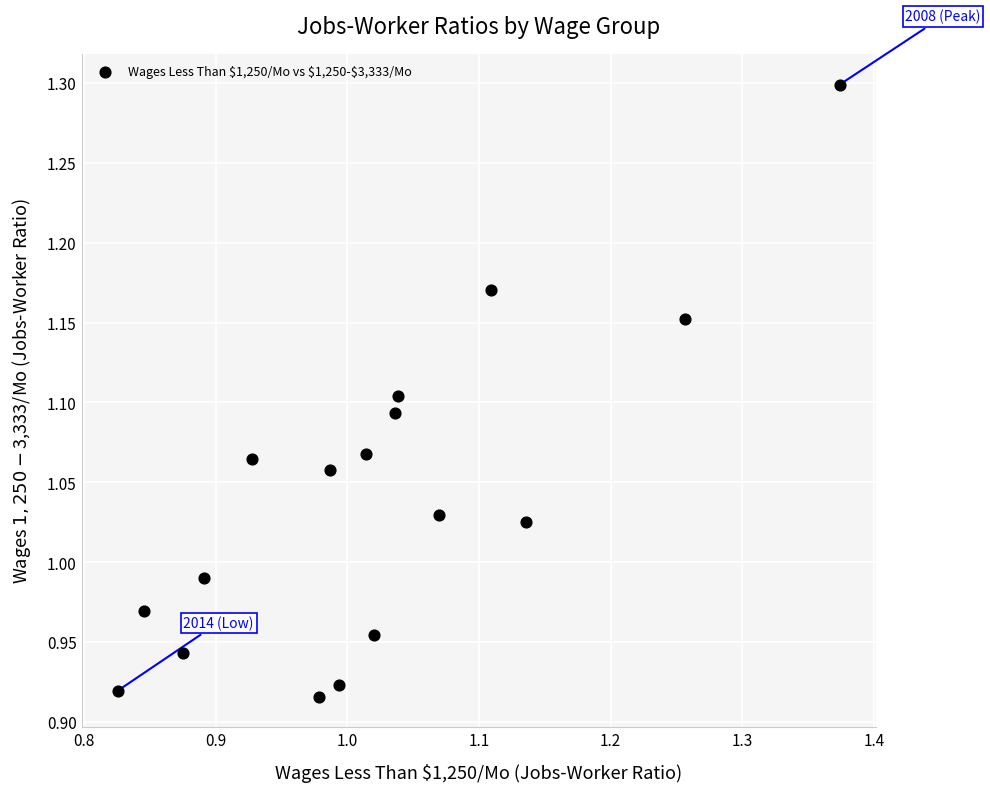

What is the range of X values (max minus min)?

0.5